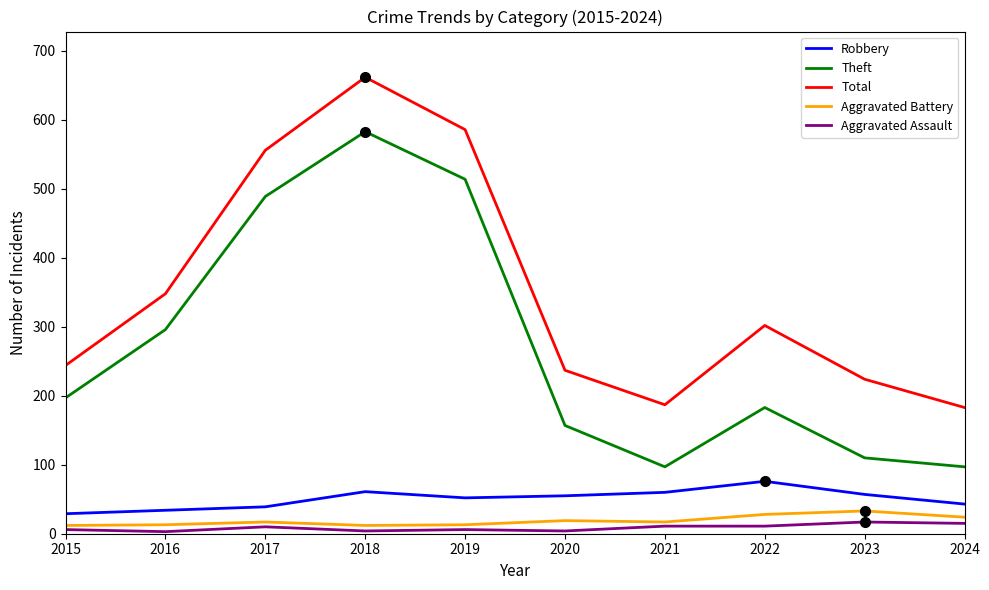

The Aggravated Battery series shows 13 at 2019. True or false?

True